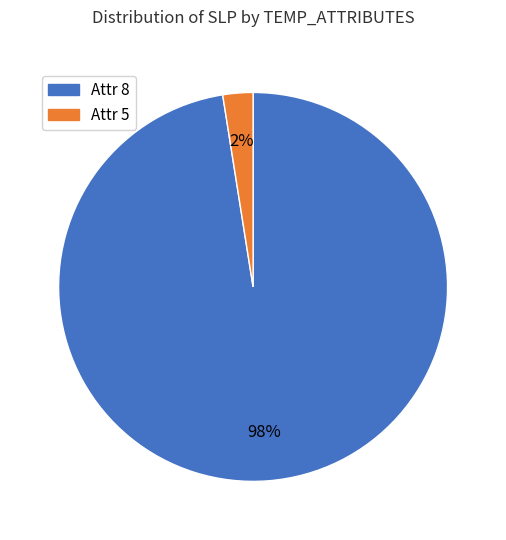

Does any single category account for the majority?

Yes